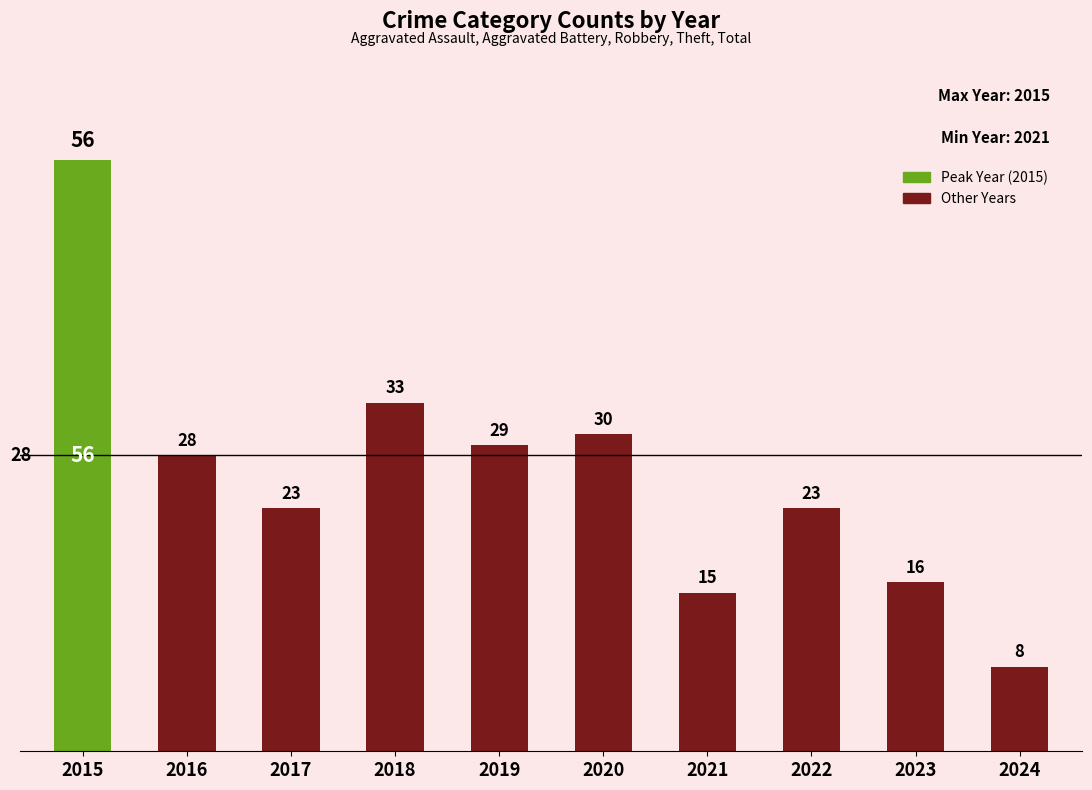

The chart shows a value of 7 at 2021. True or false?

False